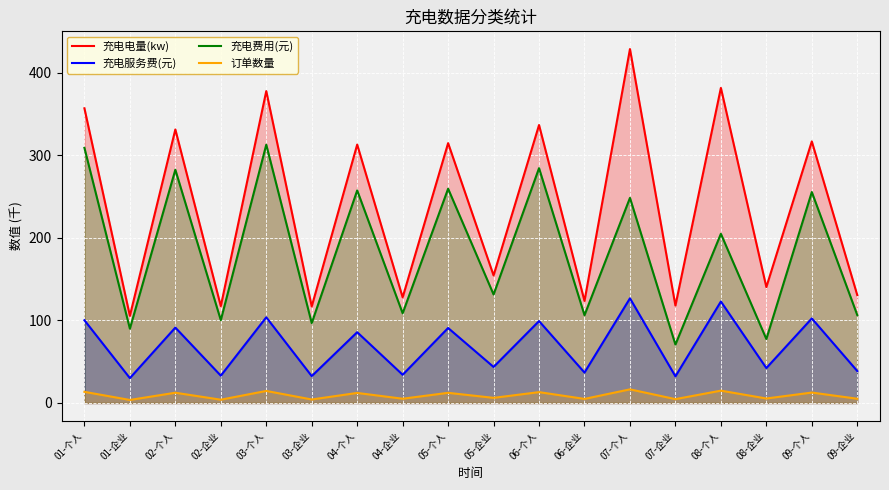

In 订单数量, how many points are lower than both neighbors (excluding endpoints)?

8